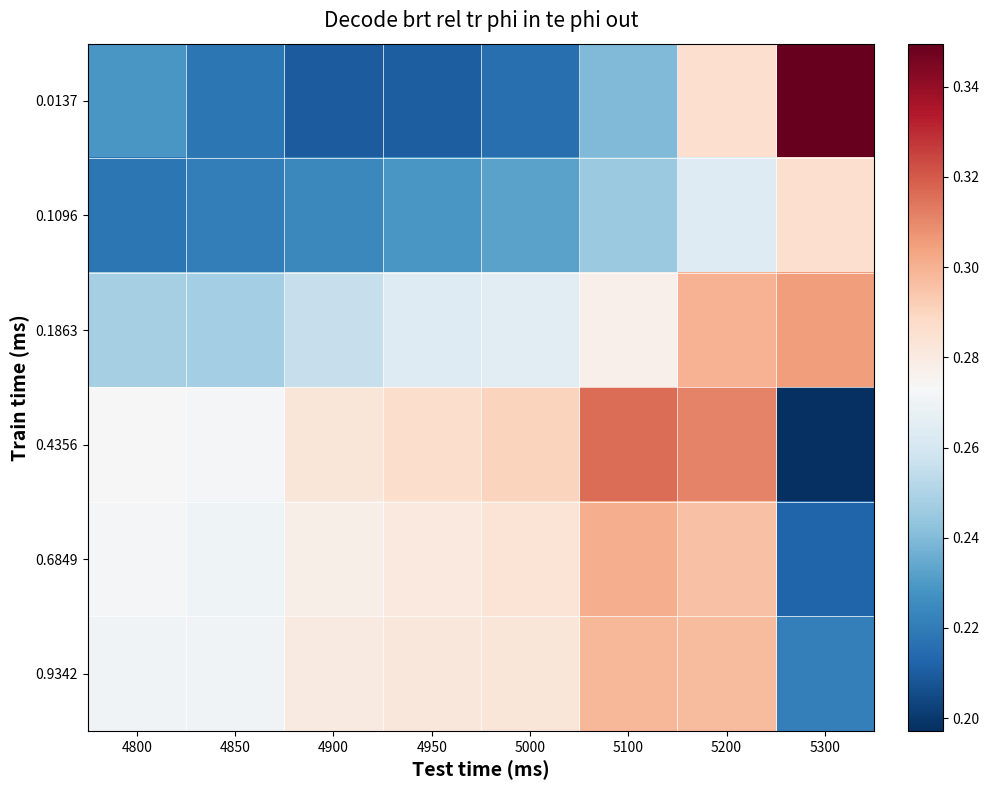

At how many categories does at least one series exceed 0?

8